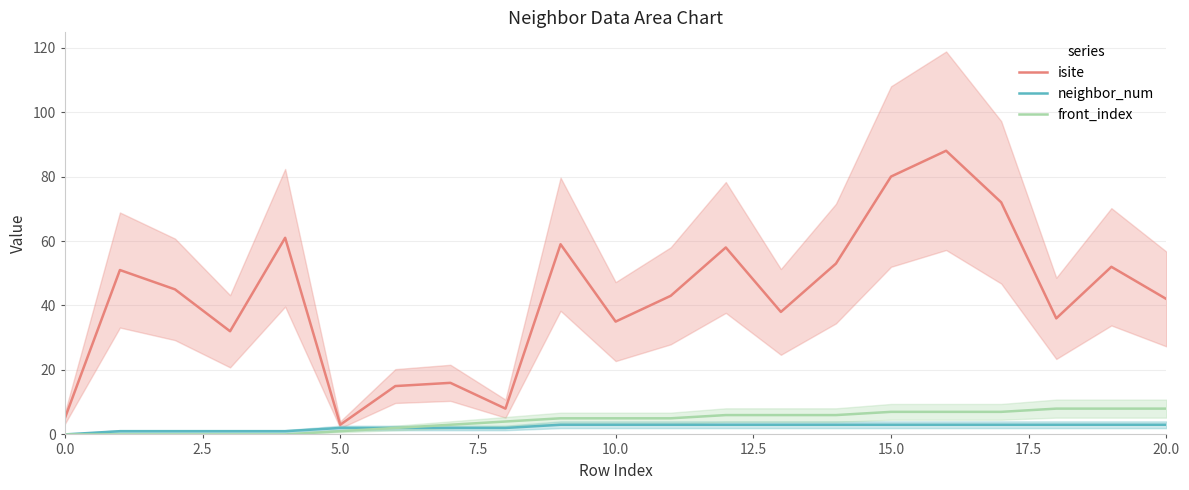

True or false: neighbor_num and front_index cross at least once.

False